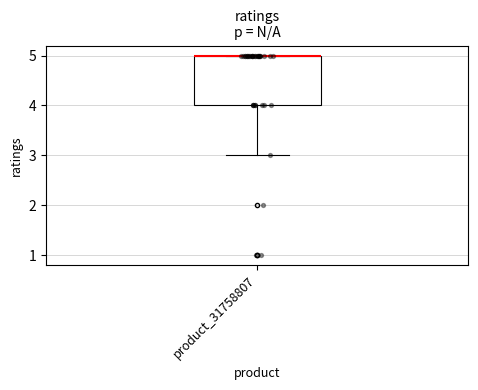

Where is the lower edge of the box for product_31758807 on the y-axis? The values are not printed on the chart, so give them approximately, as read against the axis.

4